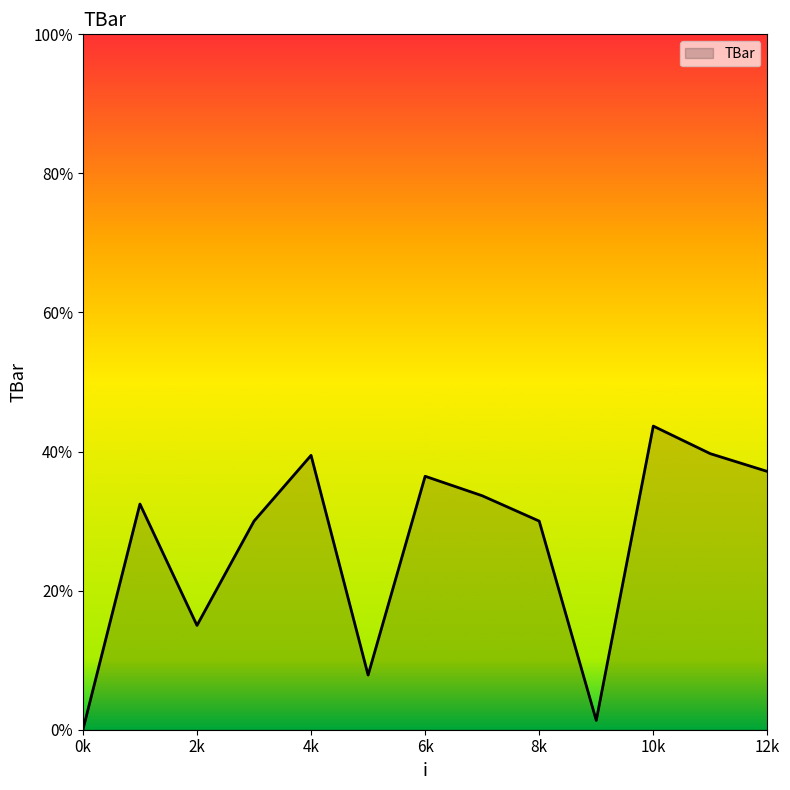

What is the difference between the maximum and minimum values?

43.7